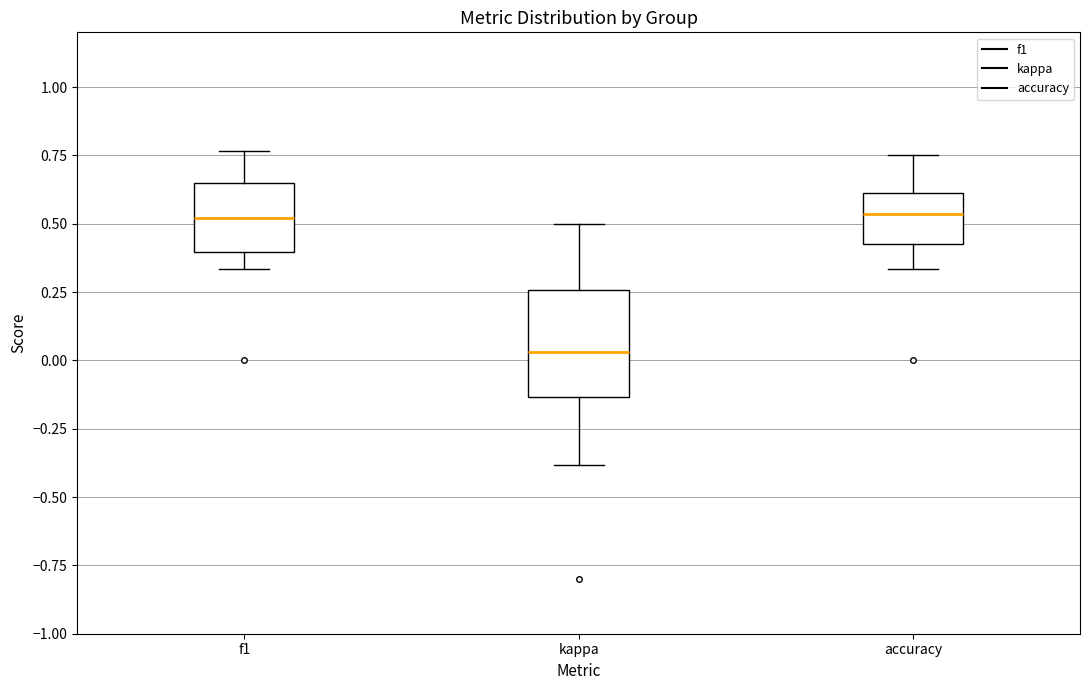

Where is the upper edge of the box for accuracy on the y-axis? The values are not printed on the chart, so give them approximately, as read against the axis.

0.60